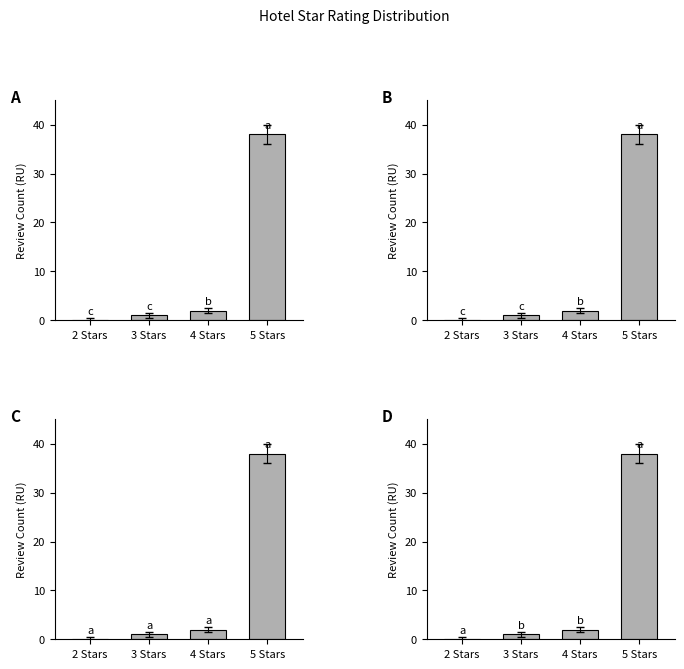

Are the bars grouped side by side (vs. stacked)?

No